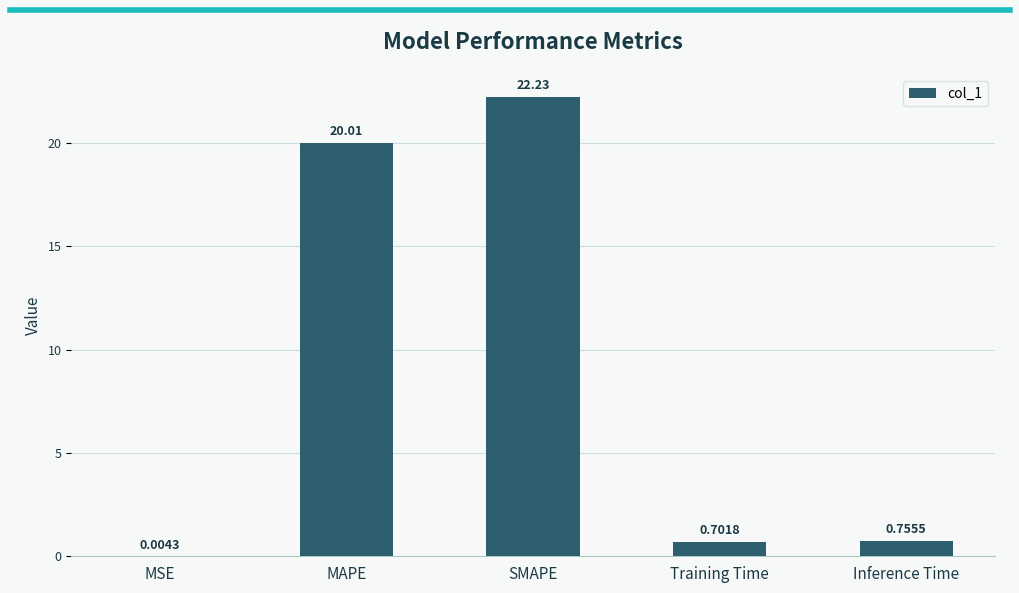

What is the difference between the values at SMAPE and MAPE?

2.2